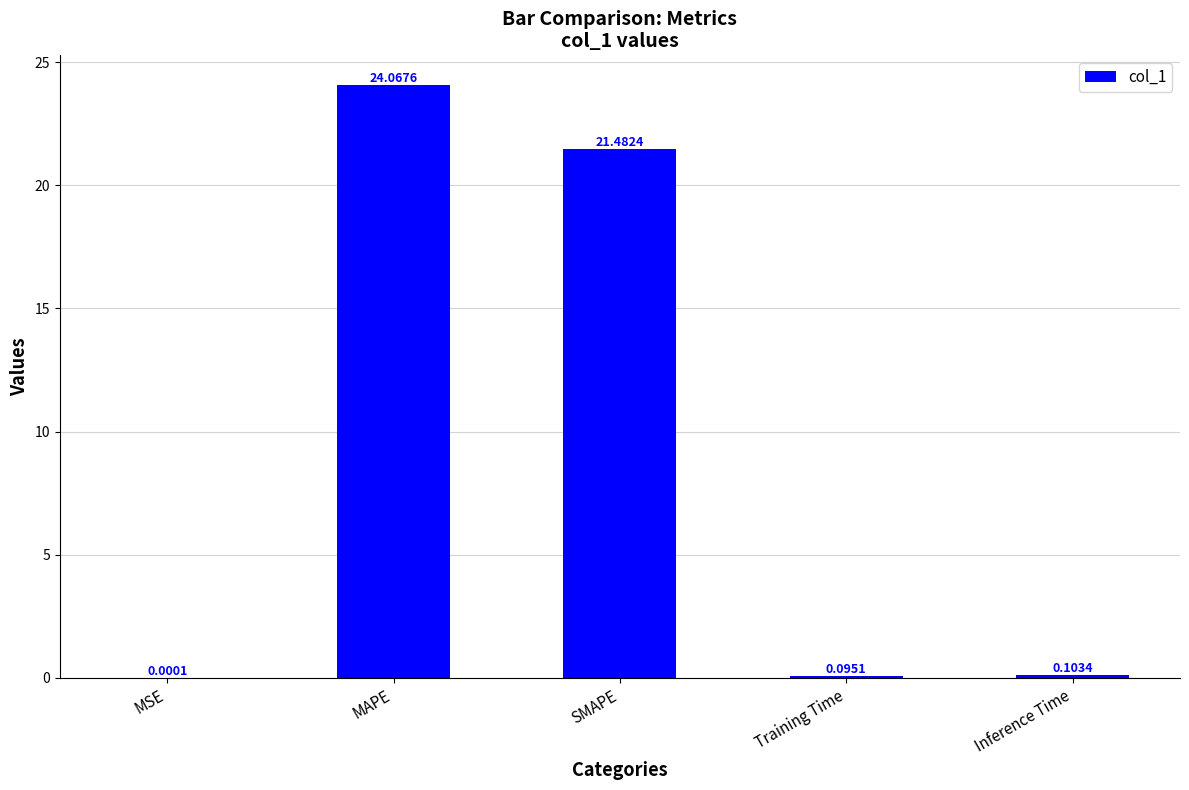

Are the bars horizontal?

No